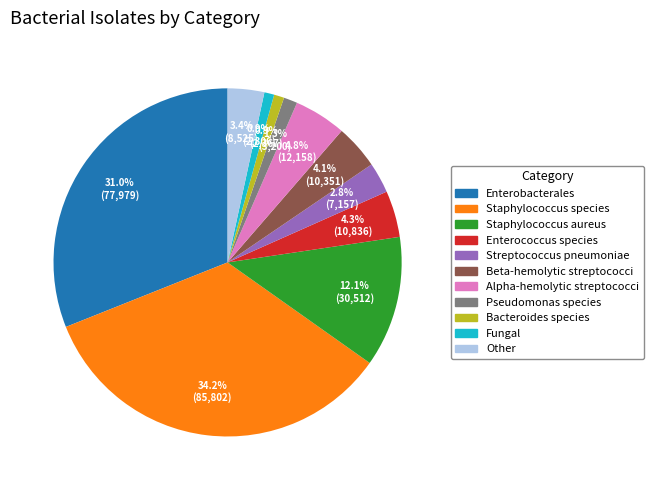

How many slices are in this pie chart?

11